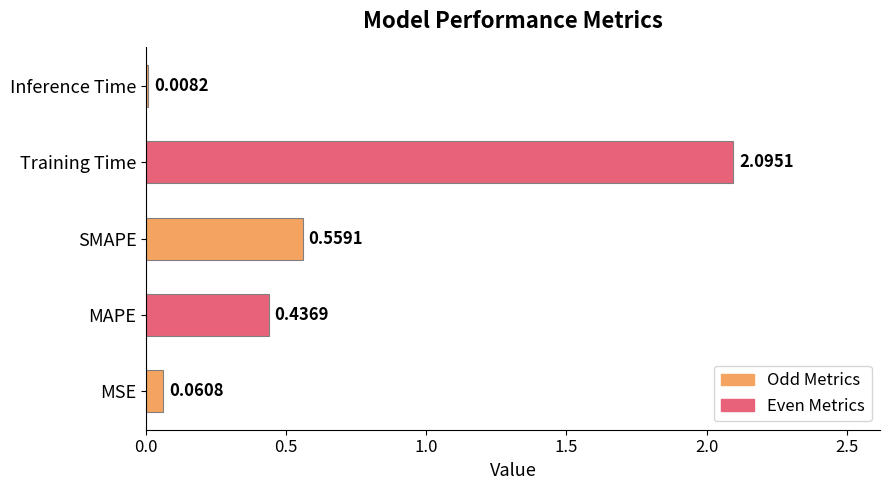

What is the change in value from MSE to Training Time?

+2.0